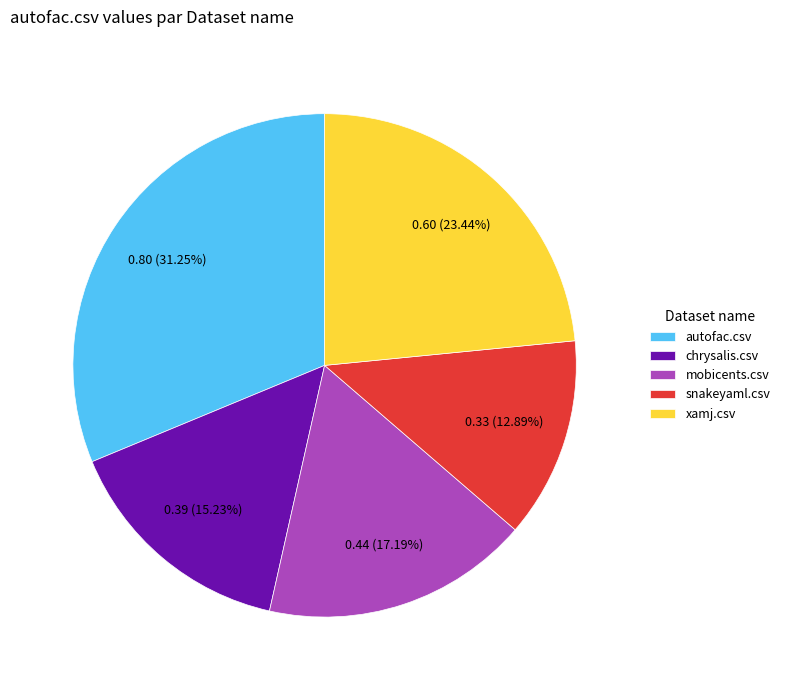

Which slice is the largest?

autofac.csv